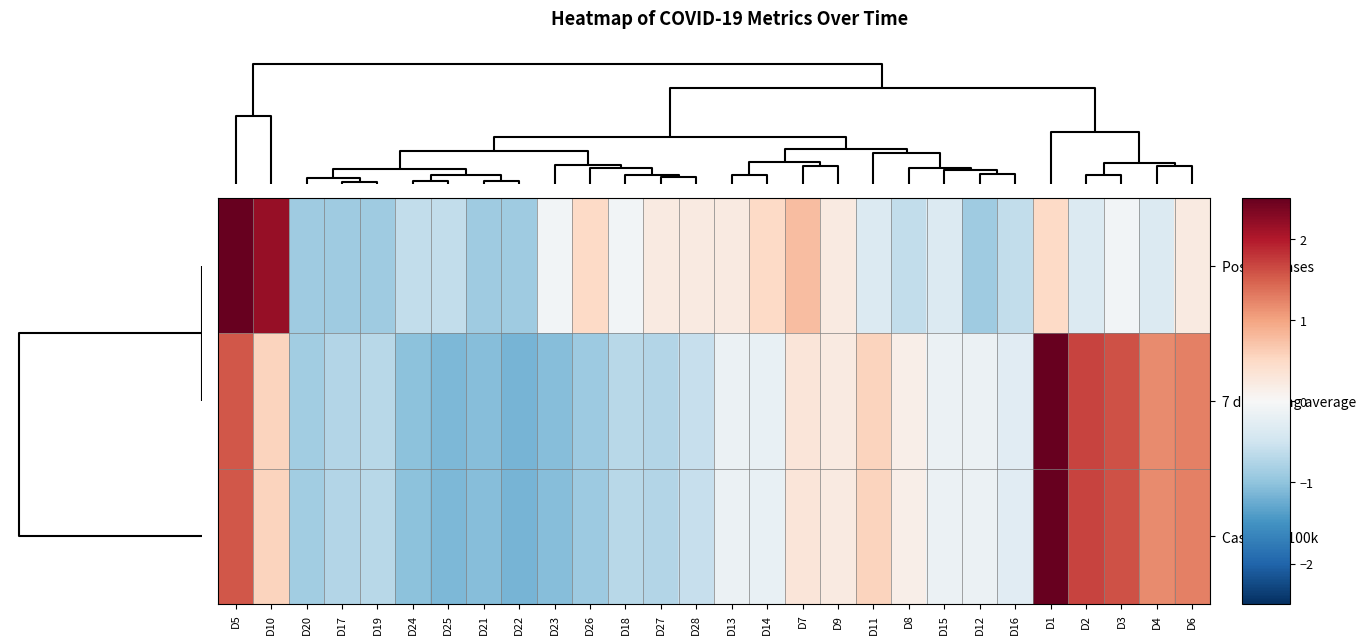

Which category has the lowest value across all series?

D22